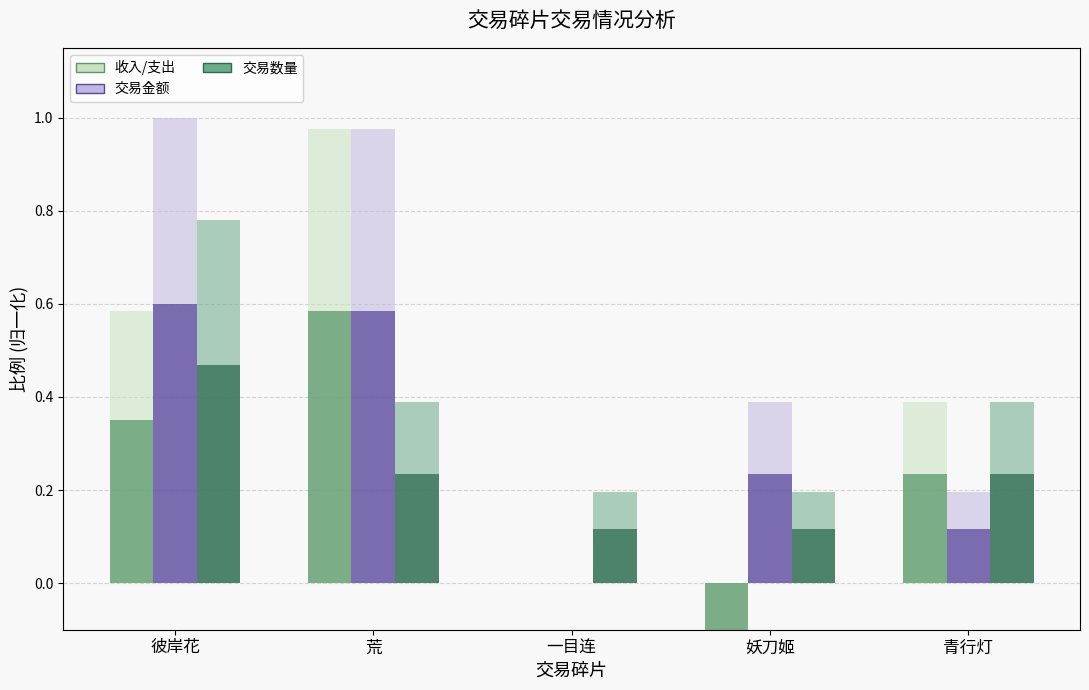

At which category is the sum across all series the highest?

彼岸花